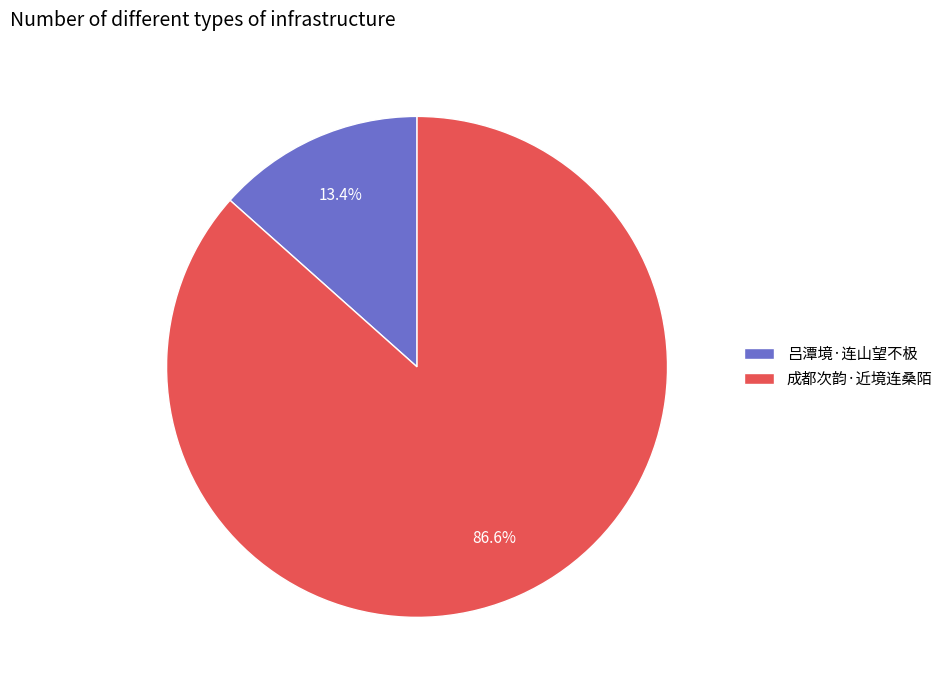

What portion of the pie excludes 吕潭境·连山望不极?

86.6%